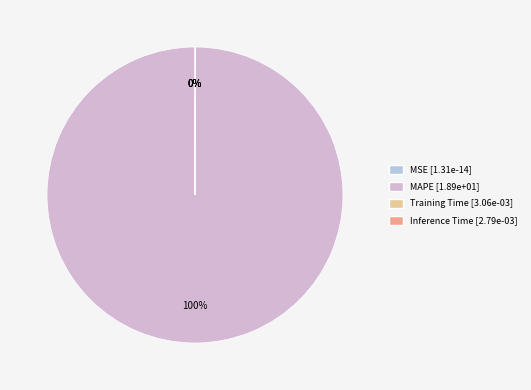

Is it true that SMAPE is 13% of the pie?

False